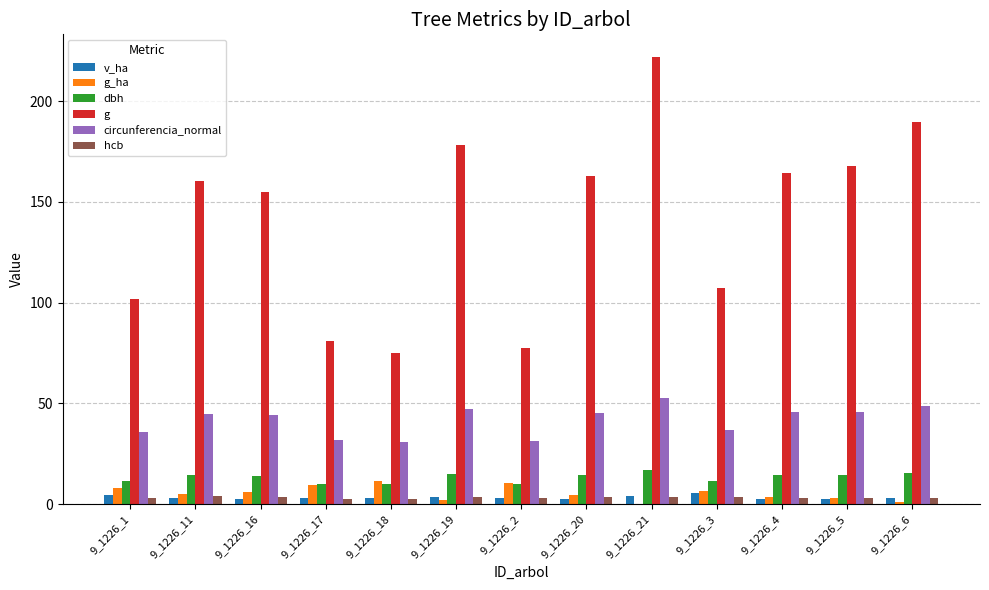

Is the value of circunferencia_normal at 9_1226_2 greater than the value of dbh at 9_1226_11?

Yes